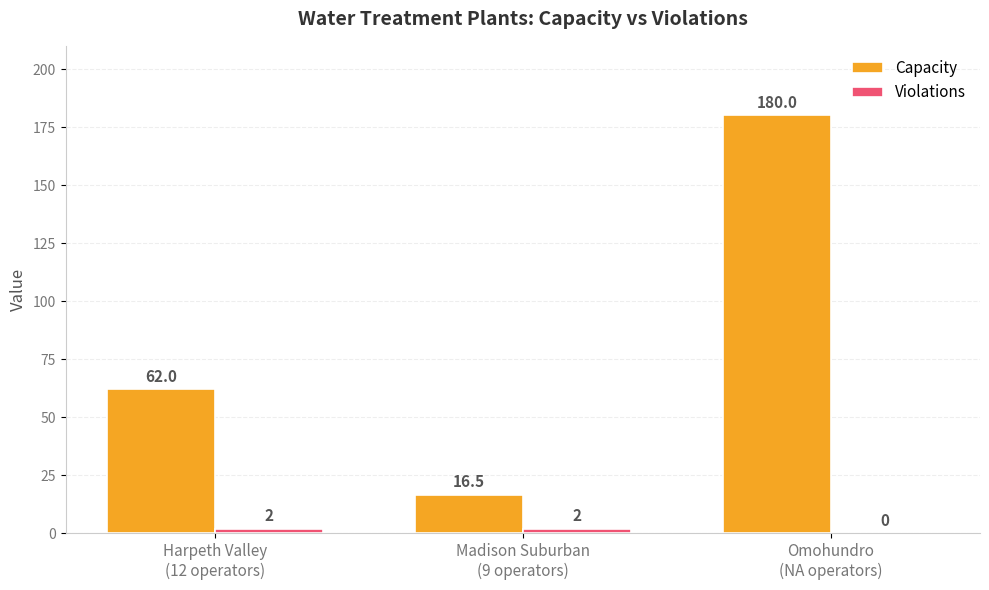

Which series has the largest total across all categories?

Capacity